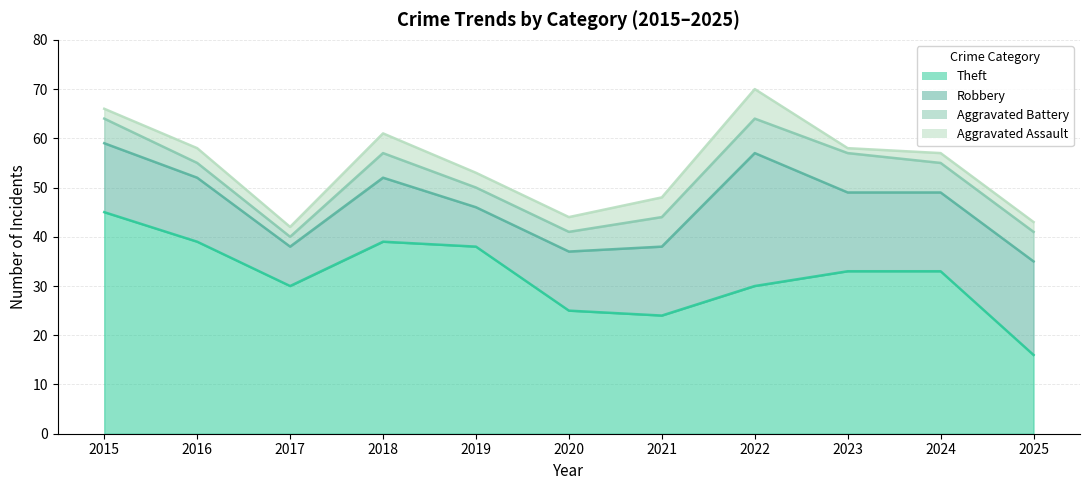

Rank the categories by Robbery value from highest to lowest.

2022, 2025, 2023, 2024, 2015, 2021, 2016, 2018, 2020, 2017, 2019